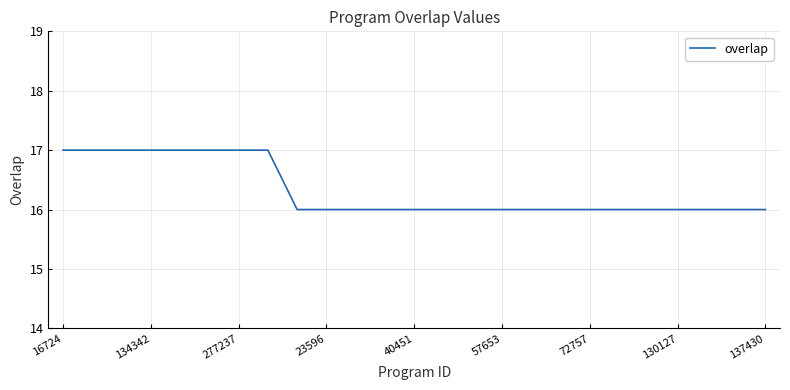

Reading left to right, extract all data points from this chart.

17	17	17	17	17	17	17	17	16	16	16	16	16	16	16	16	16	16	16	16	16	16	16	16	16